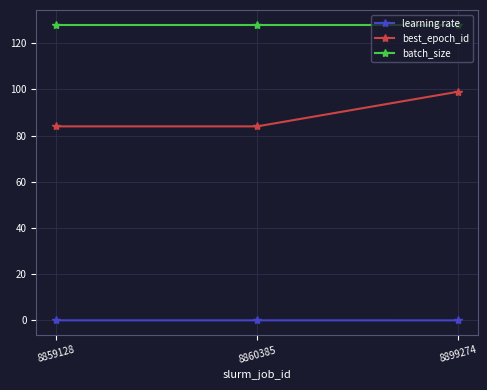

Rank the series by their average value, from lowest to highest.

learning rate, best_epoch_id, batch_size